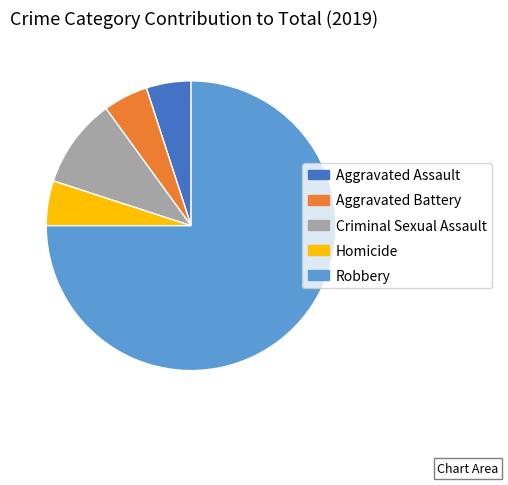

How many segments does this pie chart have?

5